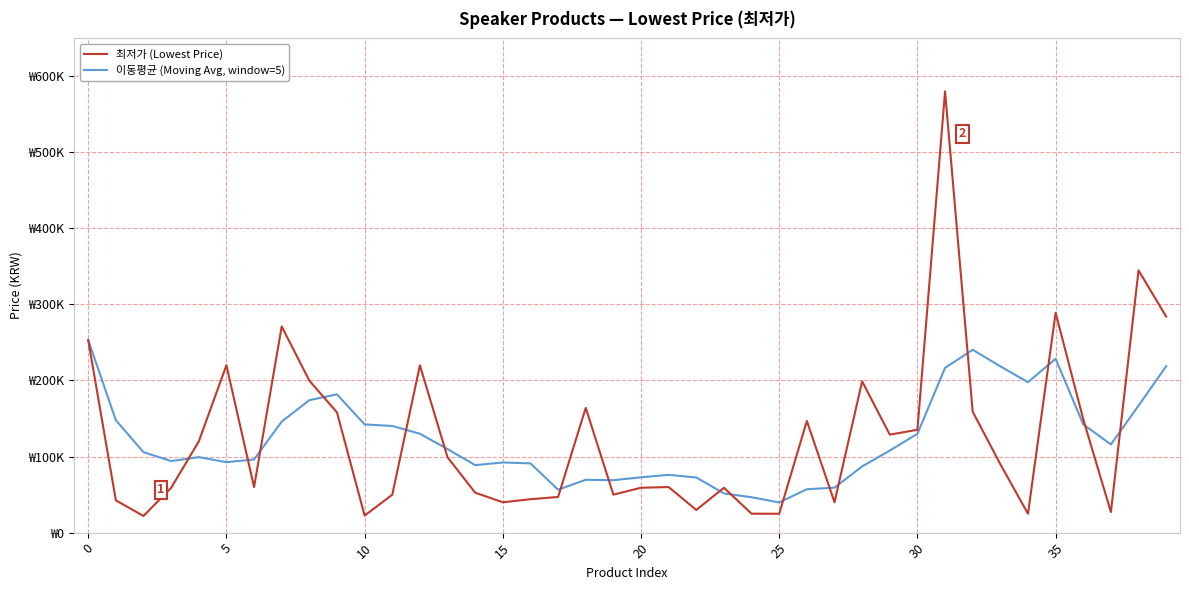

Is this an area chart (filled region under the line)?

No